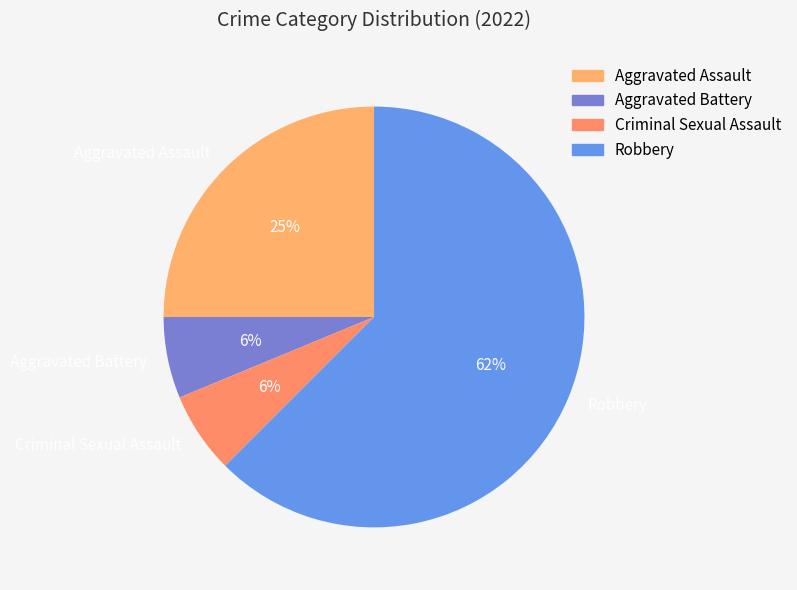

To the nearest percent, what percentage of the pie is Criminal Sexual Assault?

6%